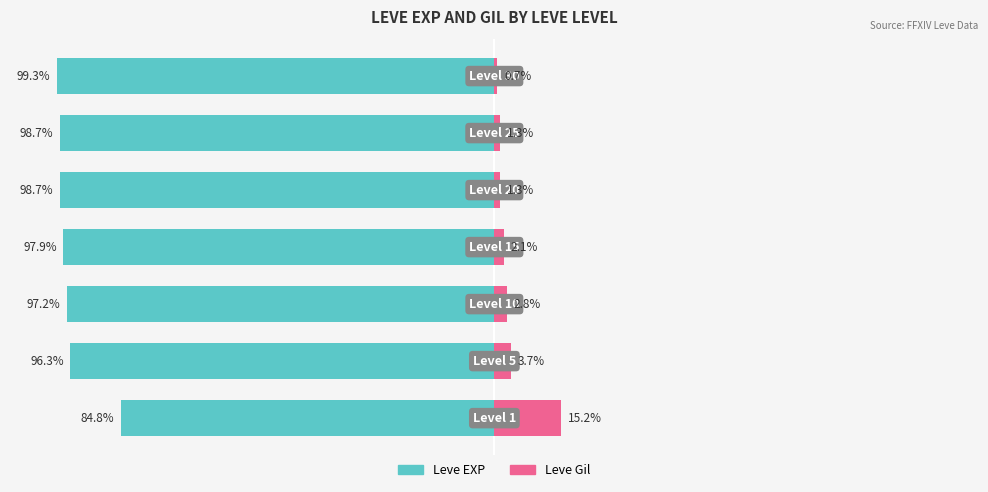

Between 5 and 6, which series saw the biggest shift?

Leve EXP